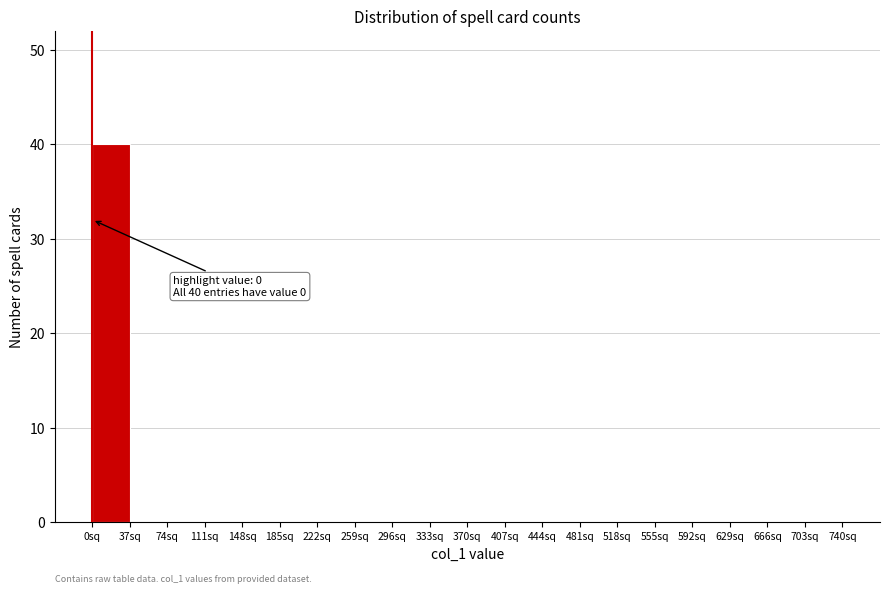

Over which range of the x-axis is the bar tallest?

0 to 37